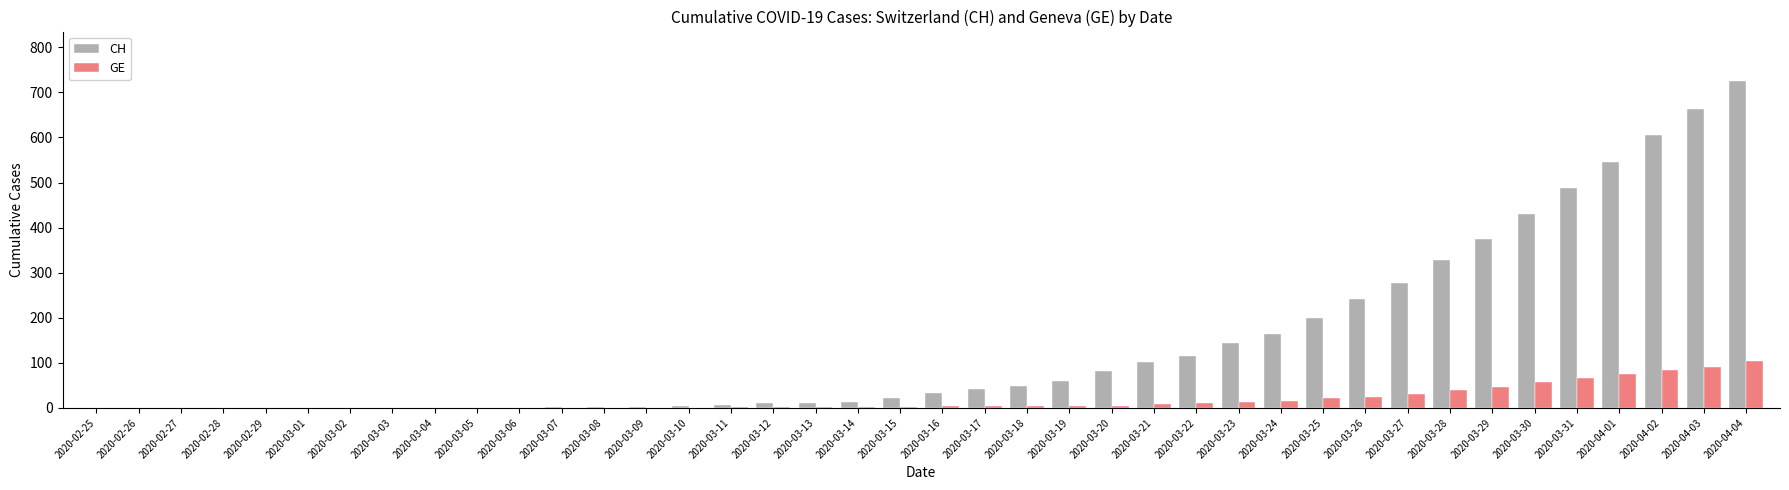

Read the GE value at 2020-04-04.

104